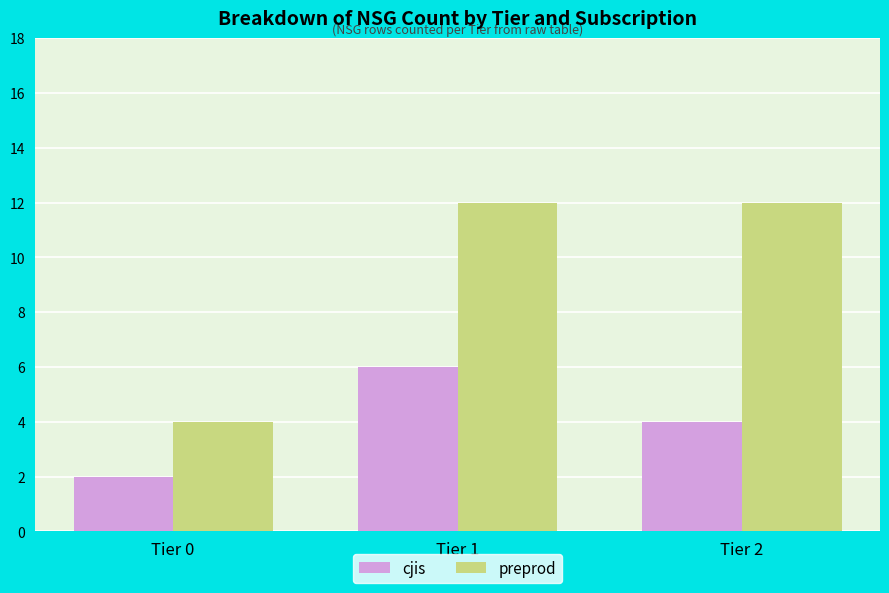

Rank the series by their maximum value, from highest to lowest.

preprod, cjis